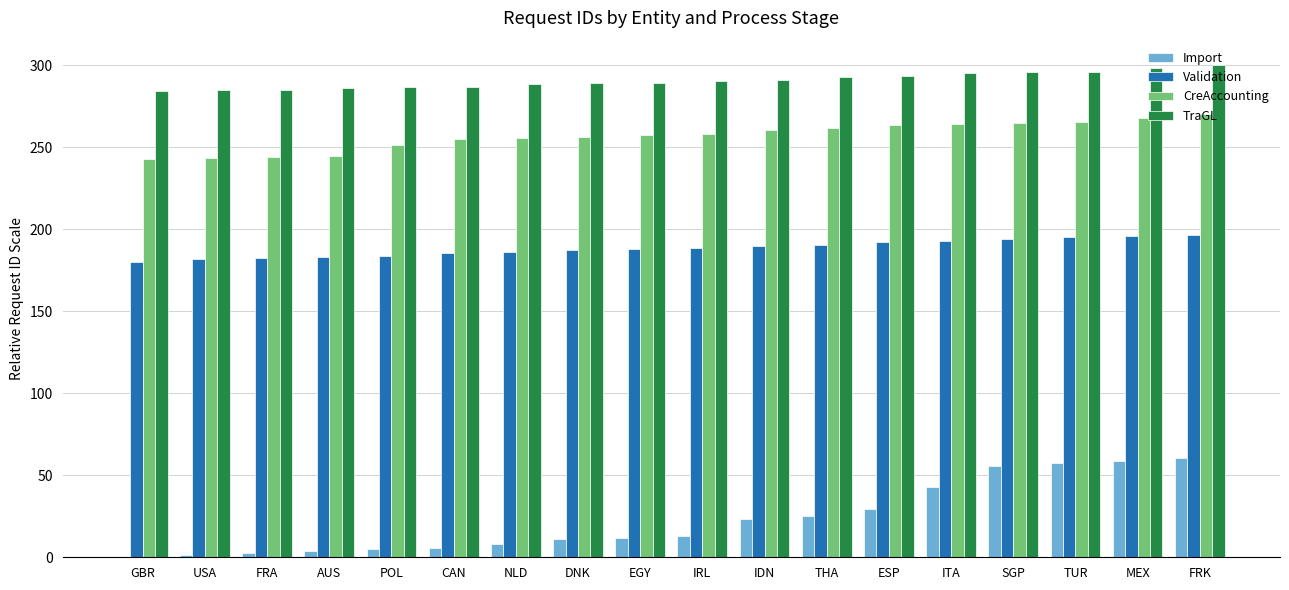

What is the sum of the Validation values at EGY and DNK?

375.1